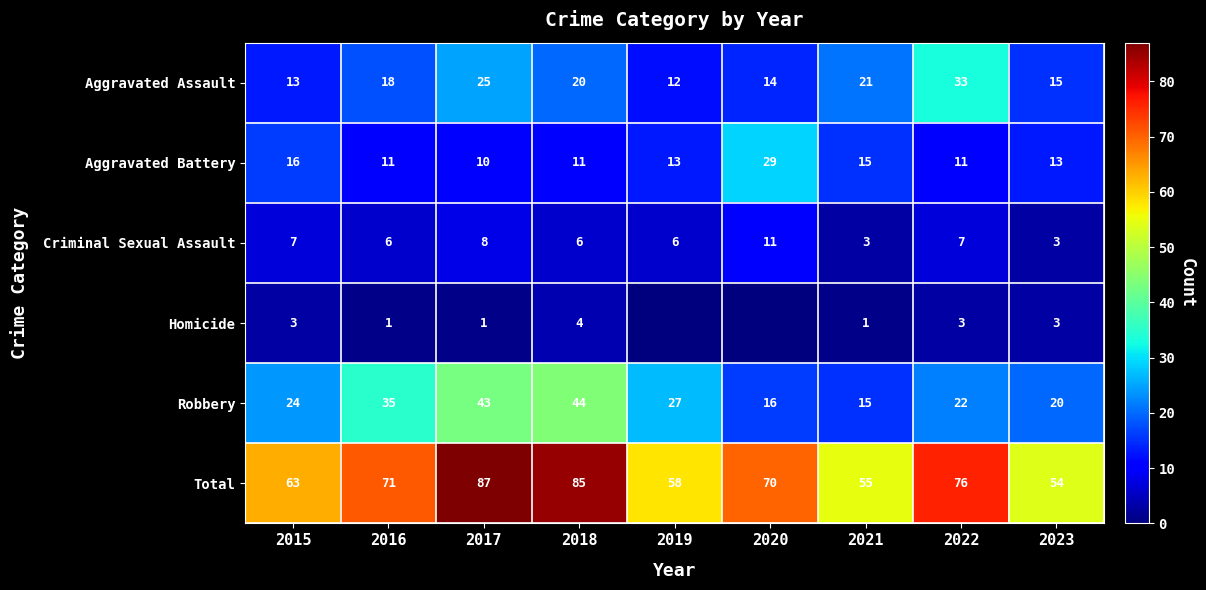

What is the maximum value for Total?

87